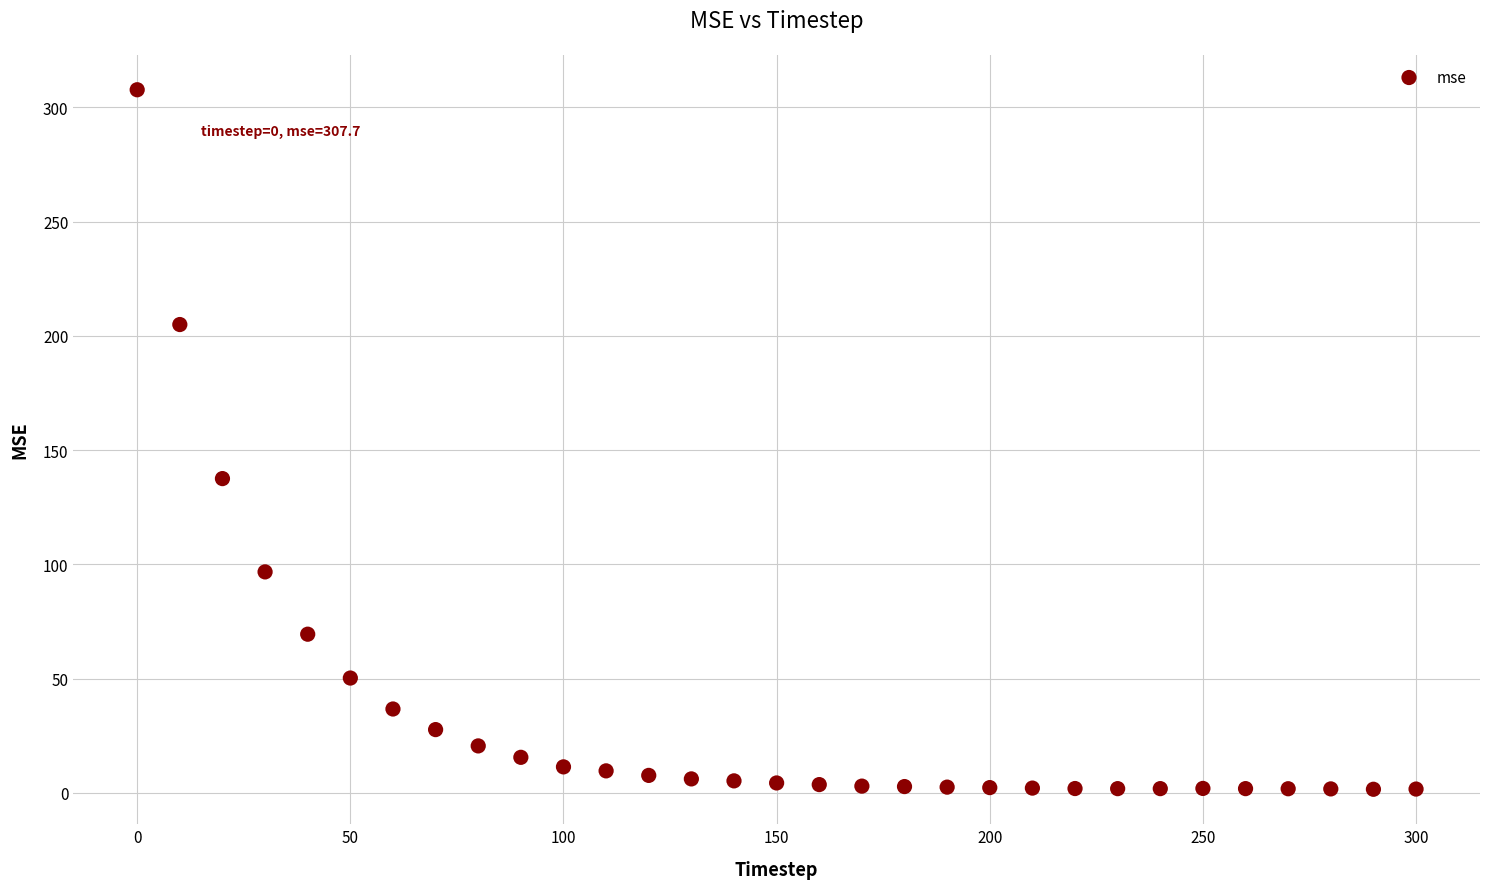

What is the range of Y values (max minus min)?

306.2